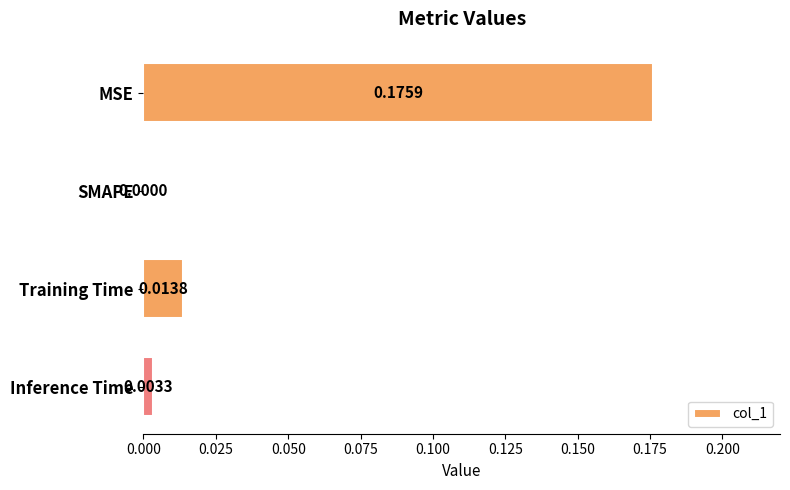

How many data points does each series have?

4